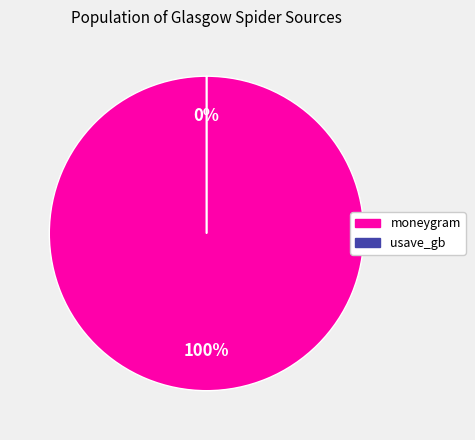

Between usave_gb and moneygram, which is larger?

moneygram